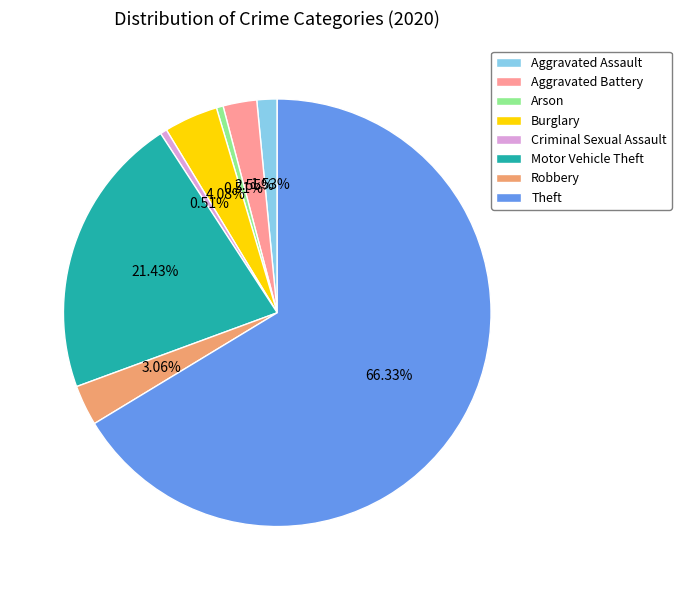

Does Criminal Sexual Assault represent more than half of the total?

No